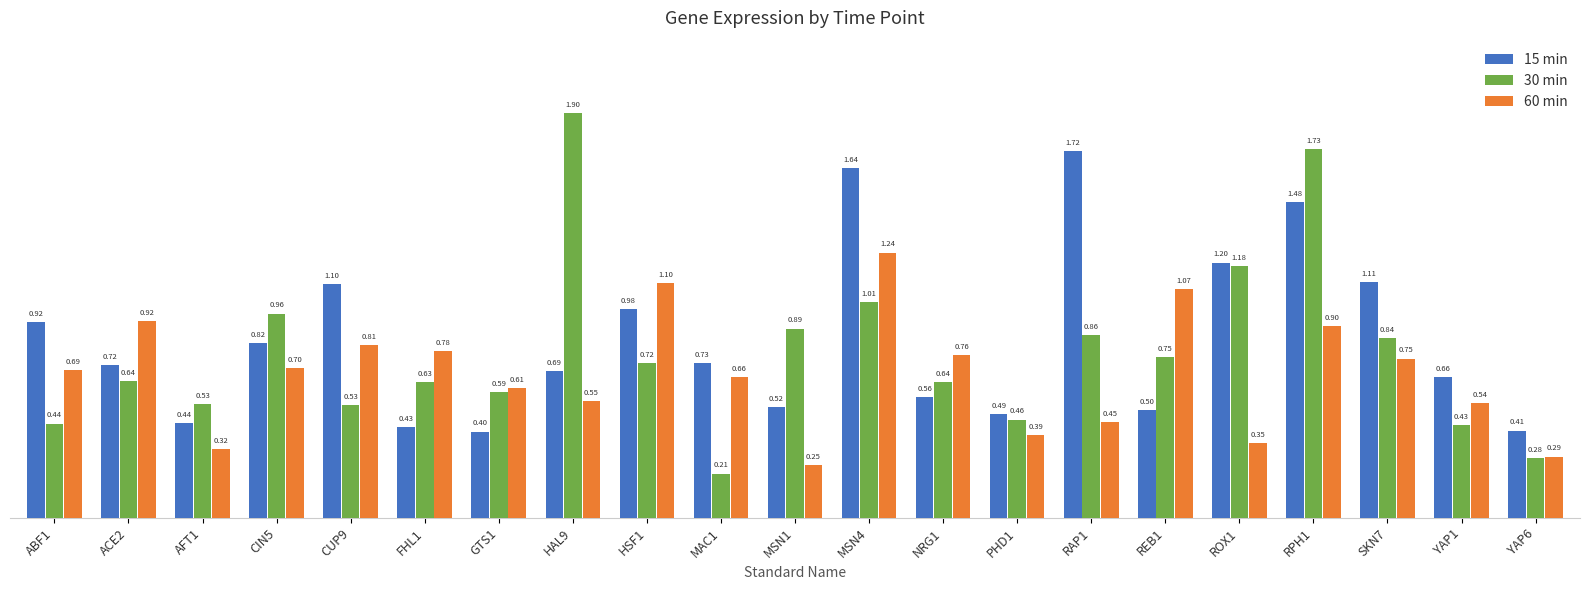

Rank the series at RPH1 from highest to lowest value.

30 min, 15 min, 60 min